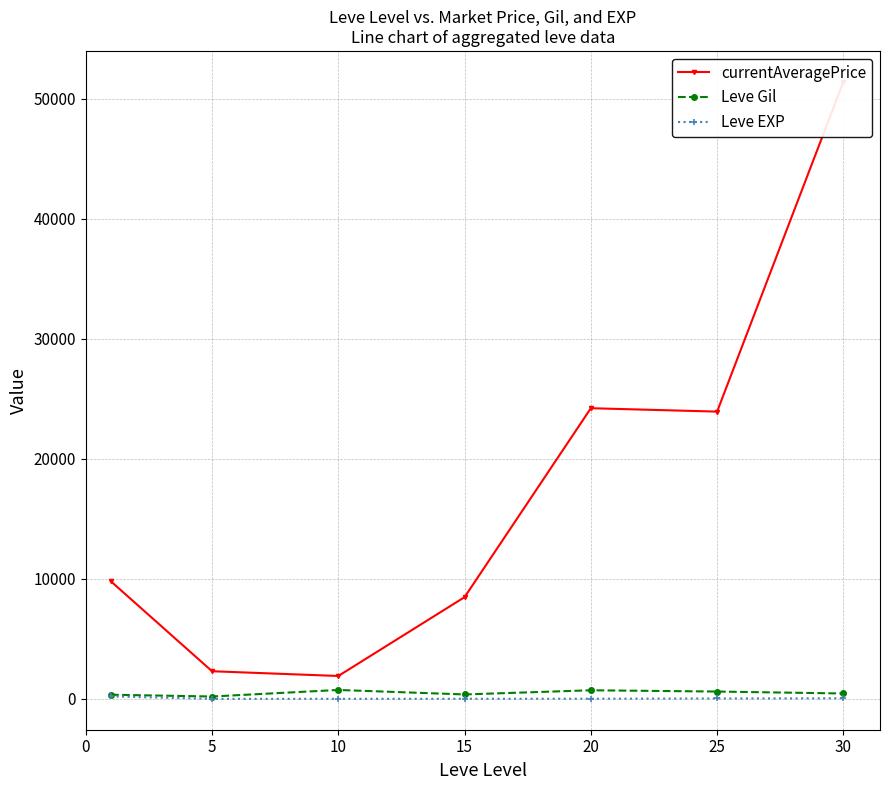

What is the sum of the Leve Gil values at 25 and 30?

1066.5